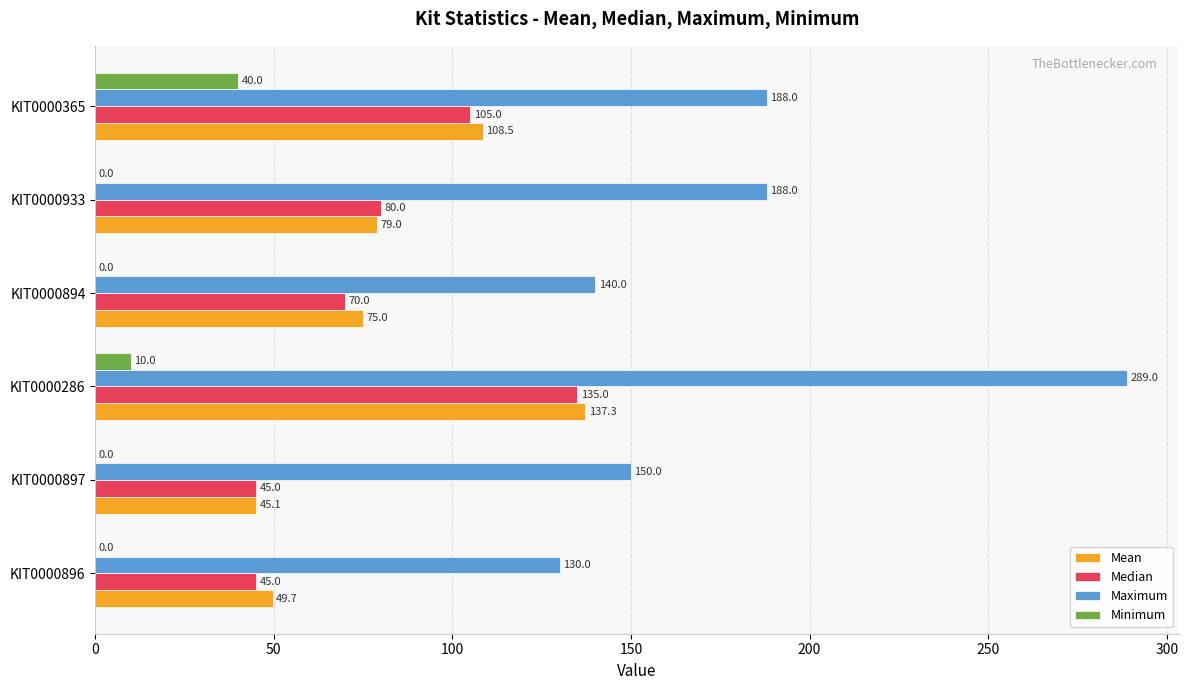

What is the sum of the Median values at KIT0000365 and KIT0000897?

150.0